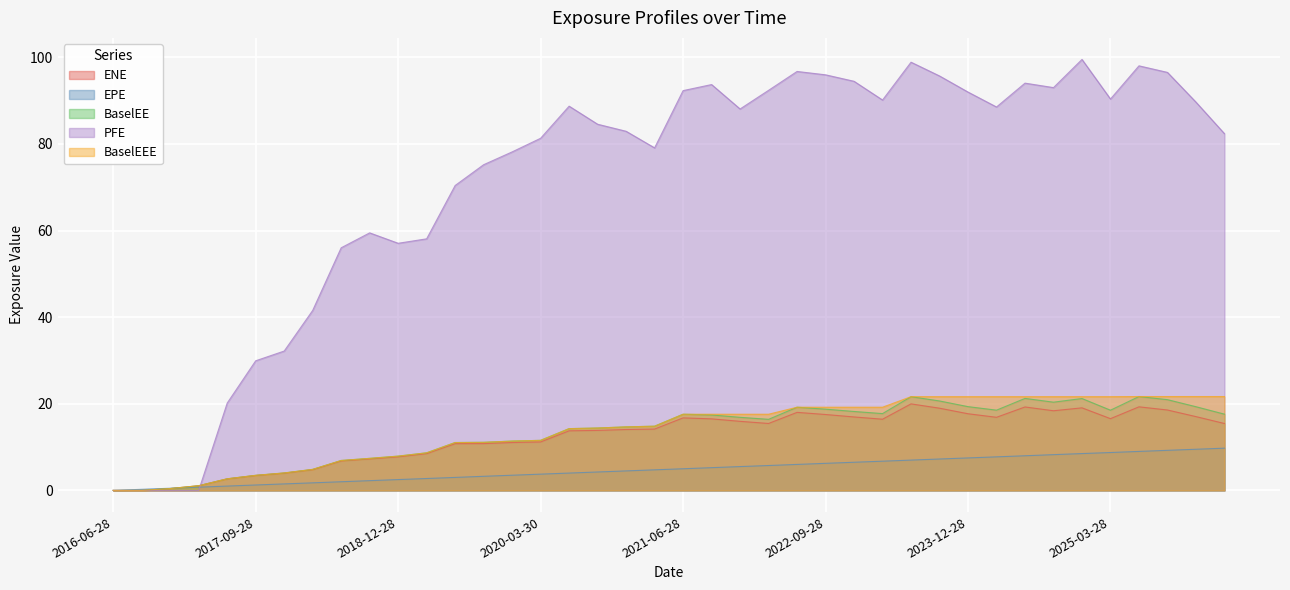

What is the difference between the highest and lowest values at 2022-12-28?

88.0